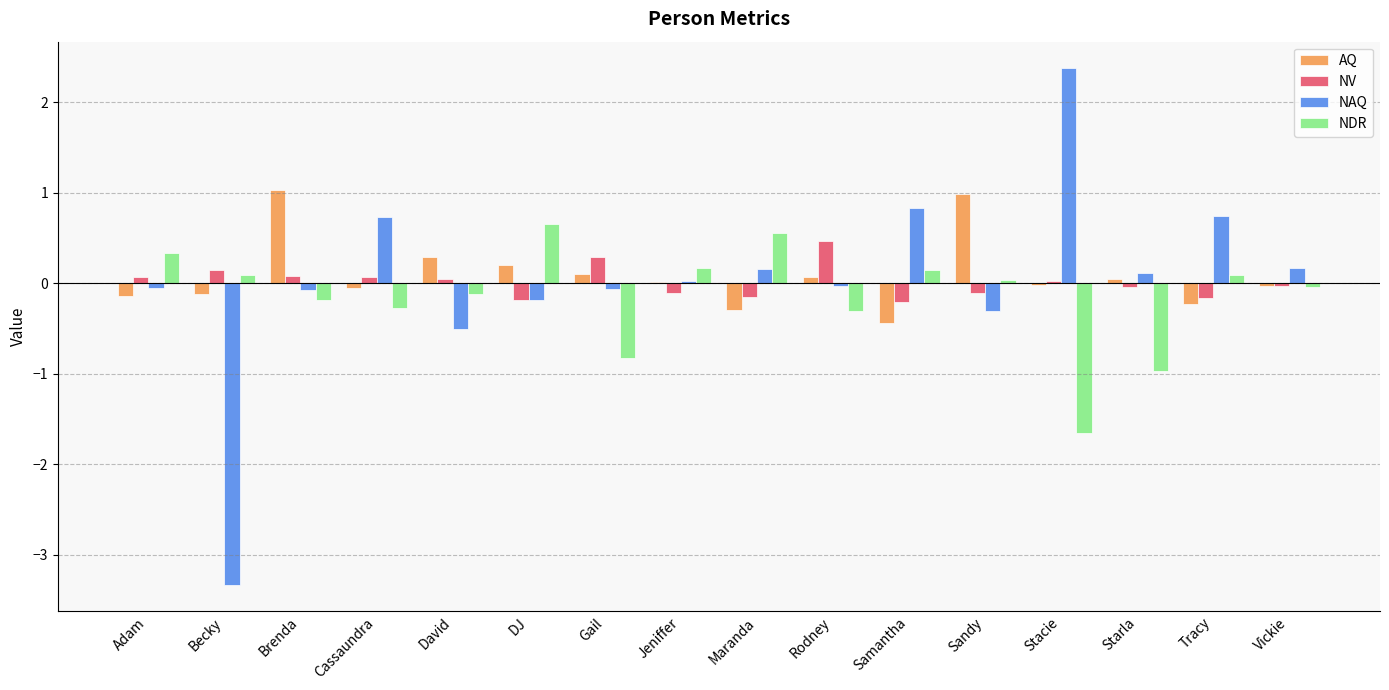

Which series changed the most between Becky and Samantha?

NAQ